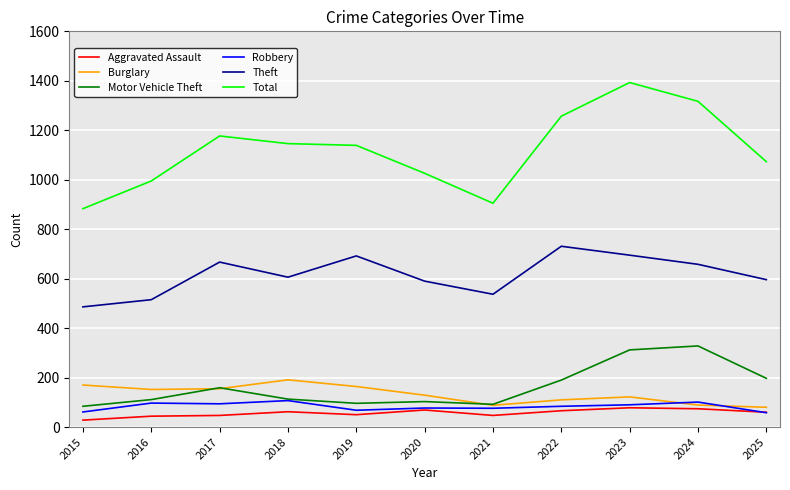

True or false: Burglary and Aggravated Assault cross at least once.

False